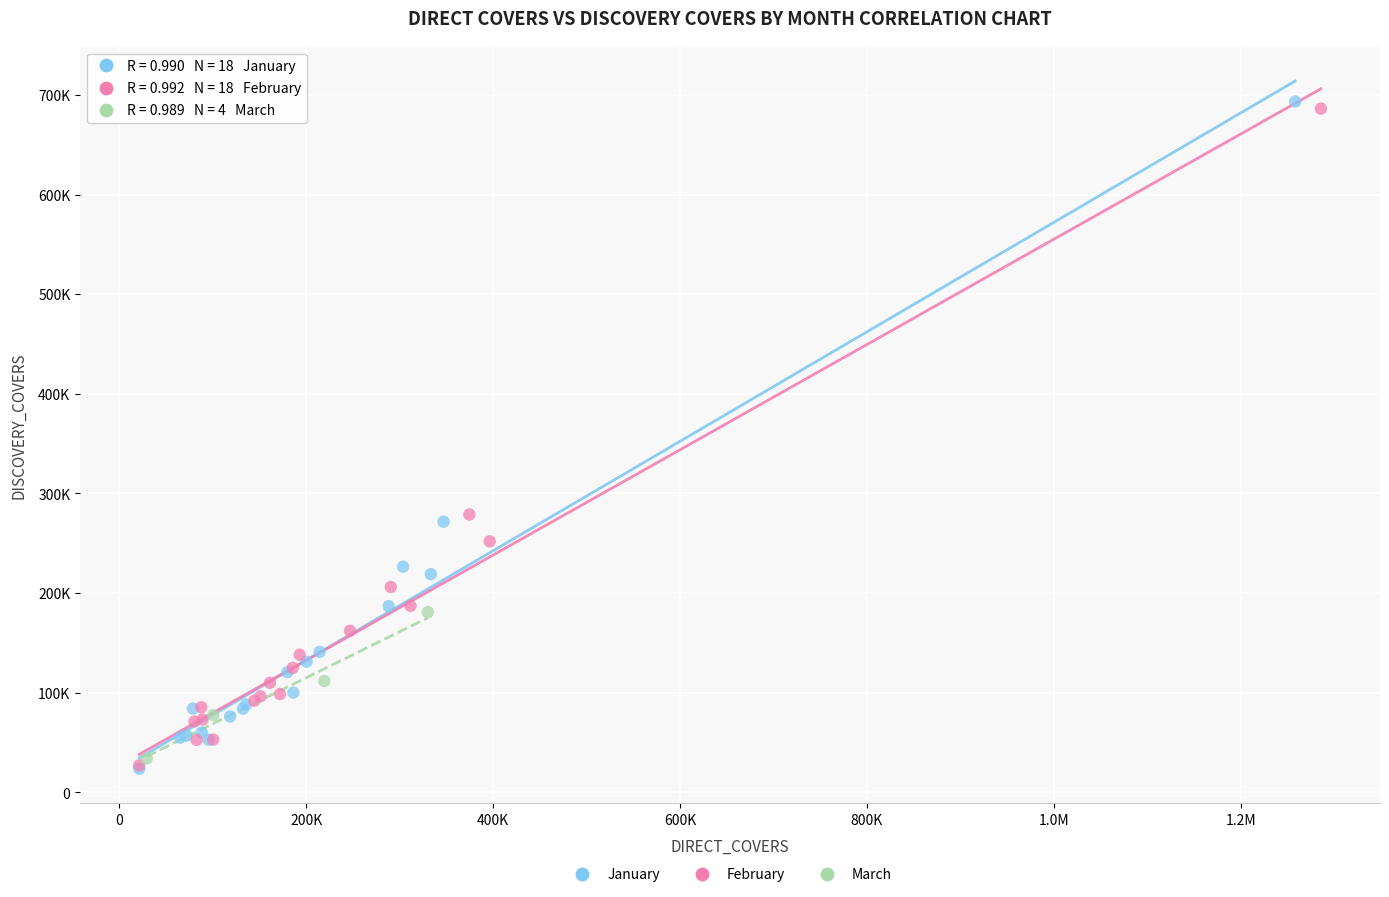

What are all the series names shown in the legend?

January, February, March